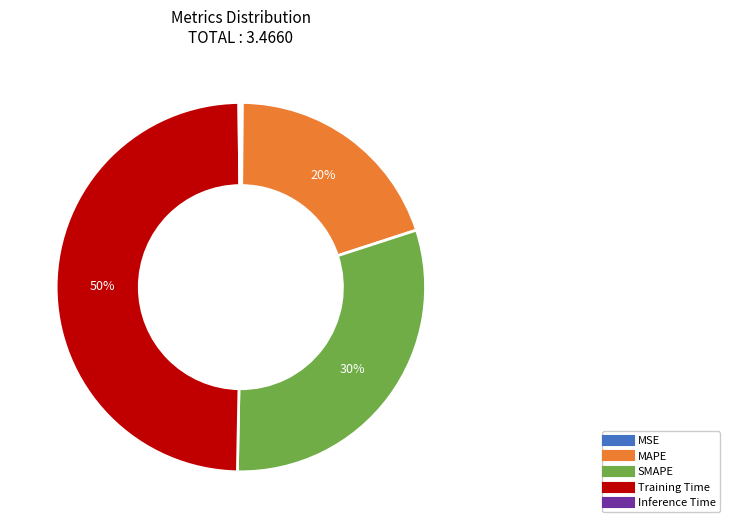

Is it true that MAPE is 29% of the pie?

False